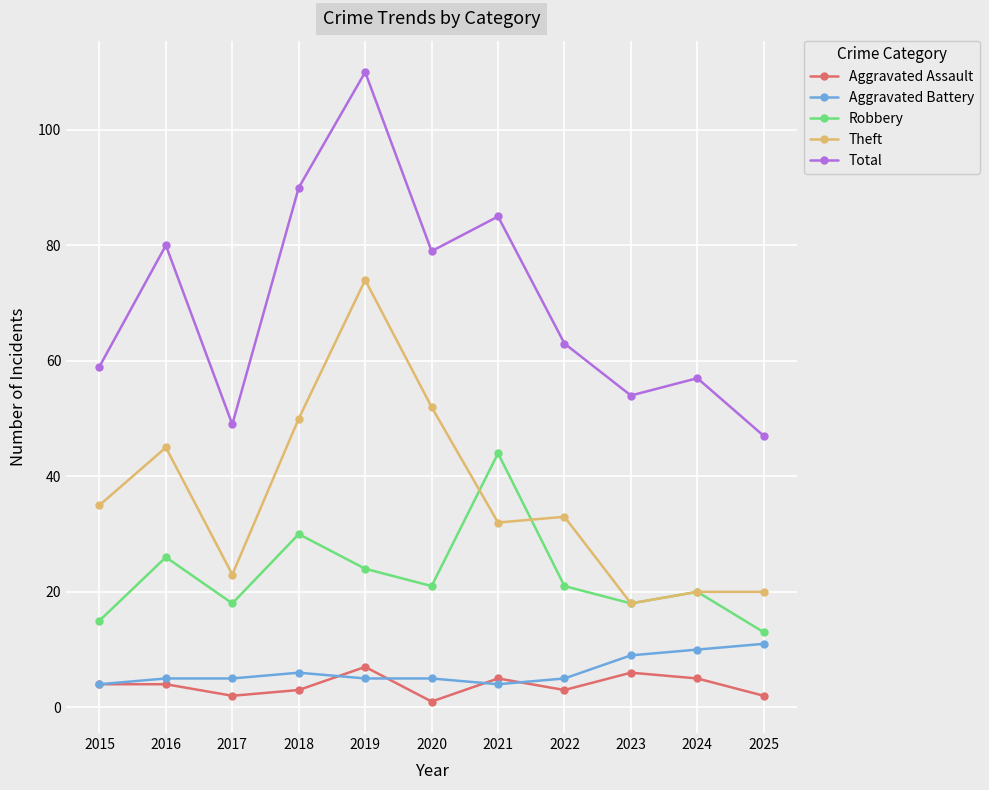

True or false: Theft and Aggravated Assault cross at least once.

False